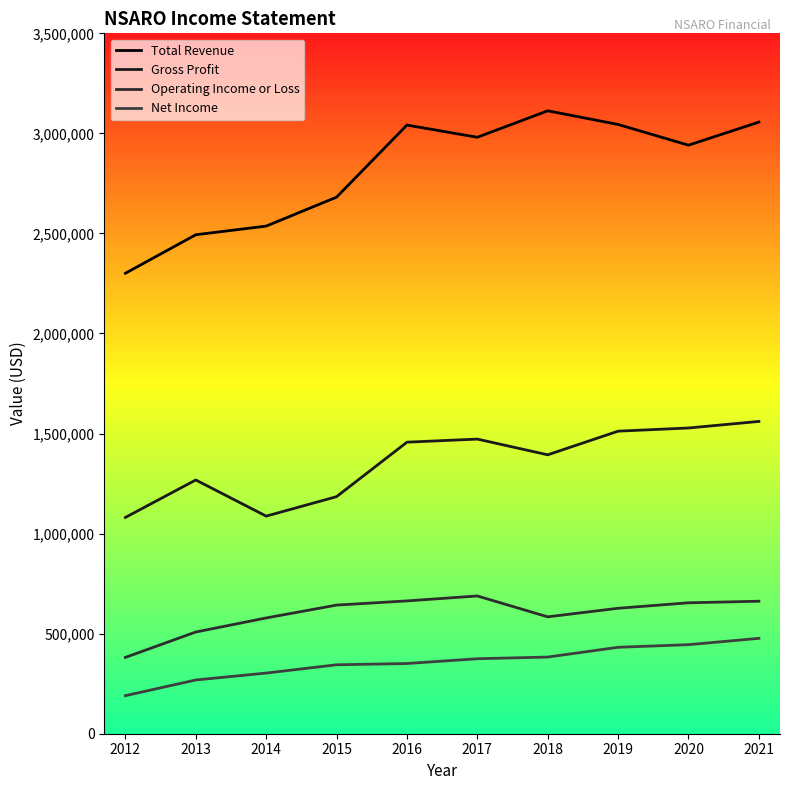

At which category does Gross Profit reach its first local valley?

2014